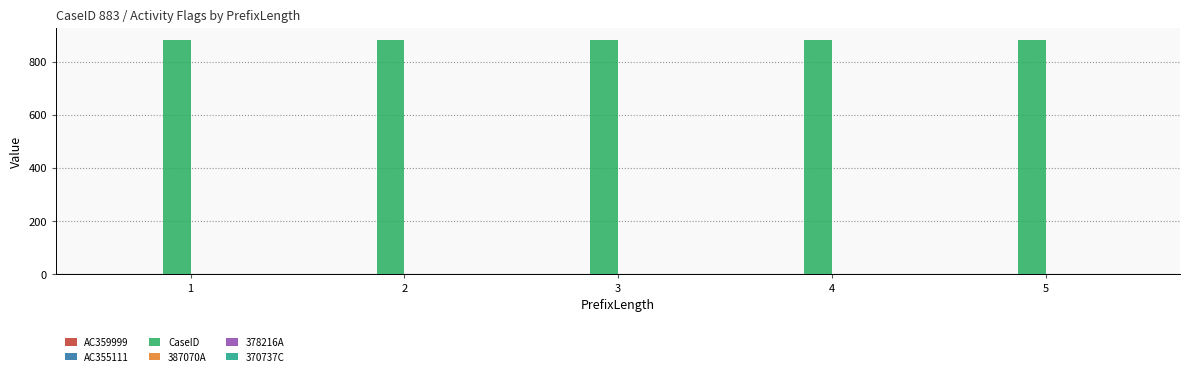

What is the greatest value displayed?

883